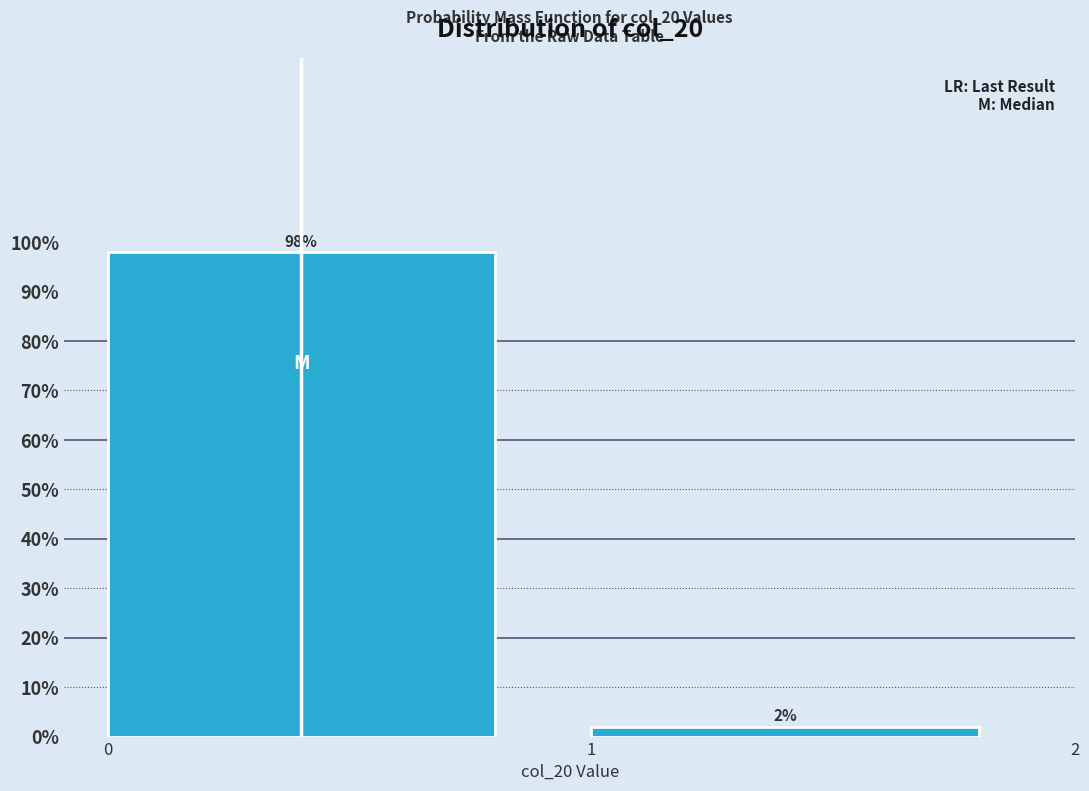

Reading left to right, what are all the values shown in this chart?

98	2